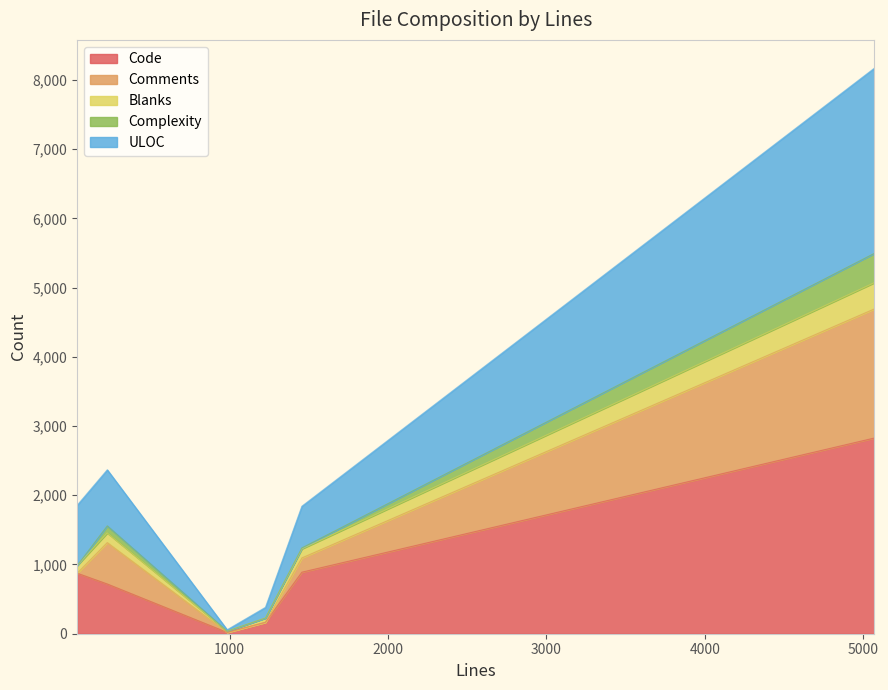

Where does the Code series first go above 874?

1456